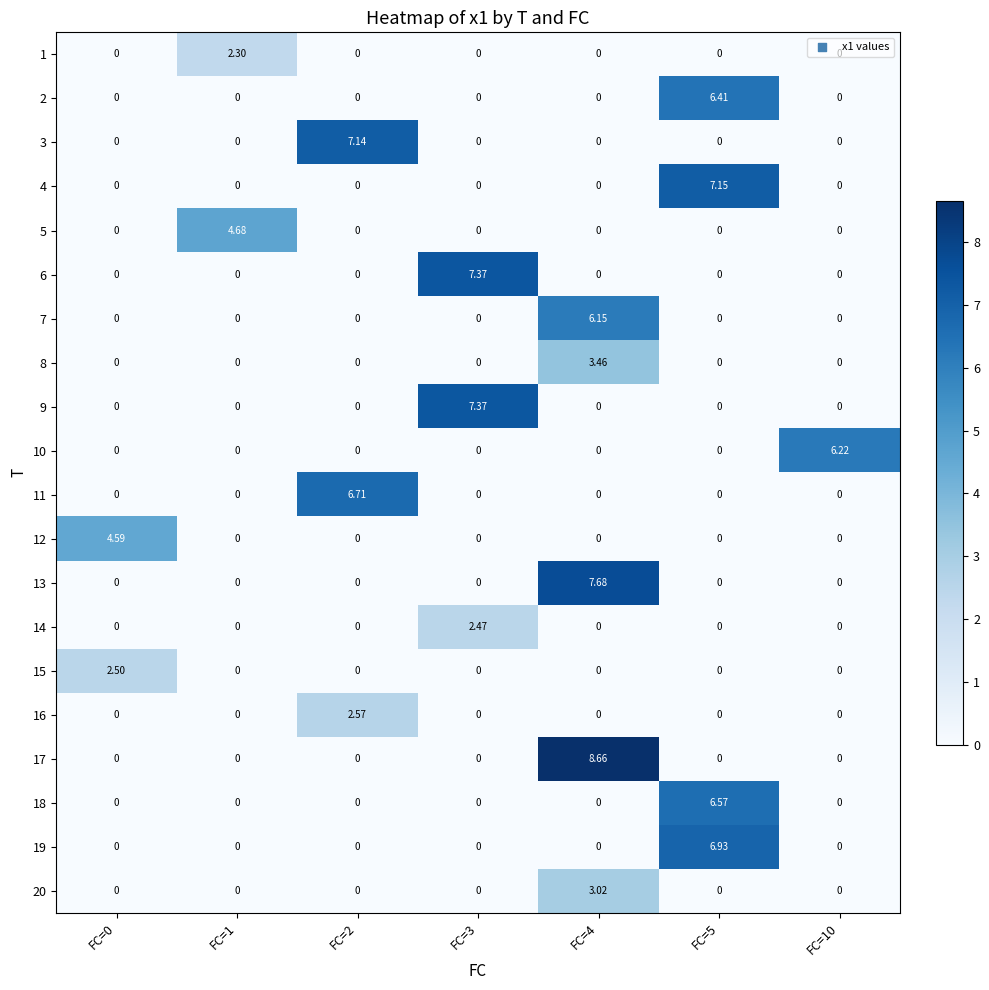

Is the value of 18 at FC=1 greater than the value of 17 at FC=4?

No